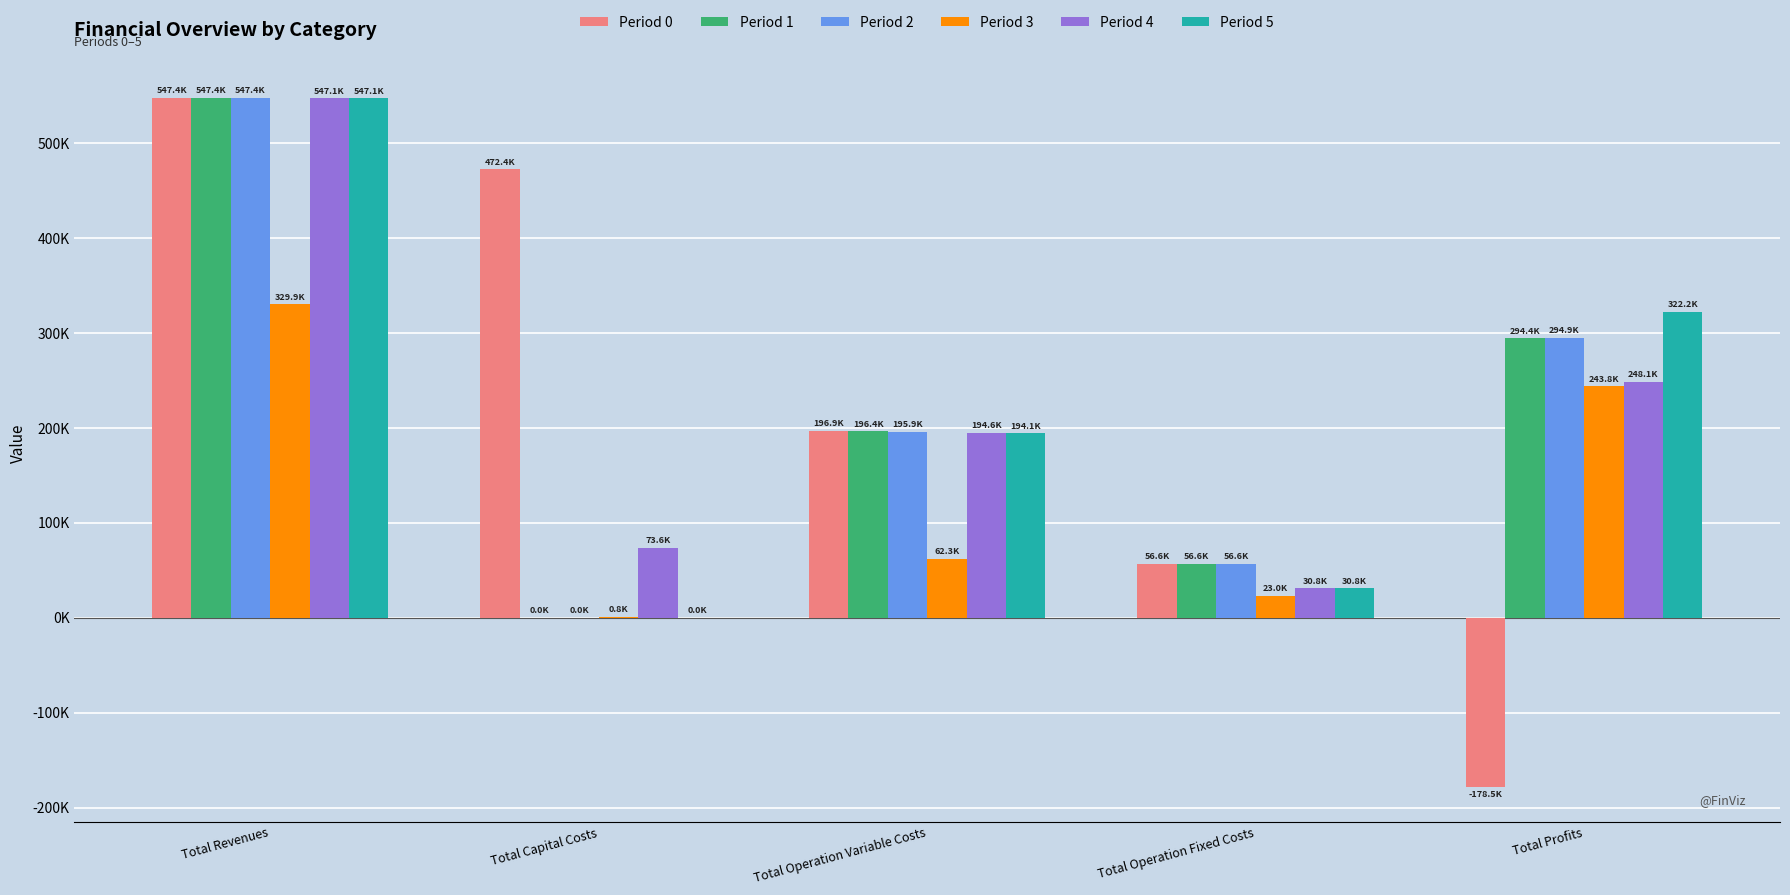

The Period 3 series shows 1069.8 at Total Capital Costs. True or false?

False